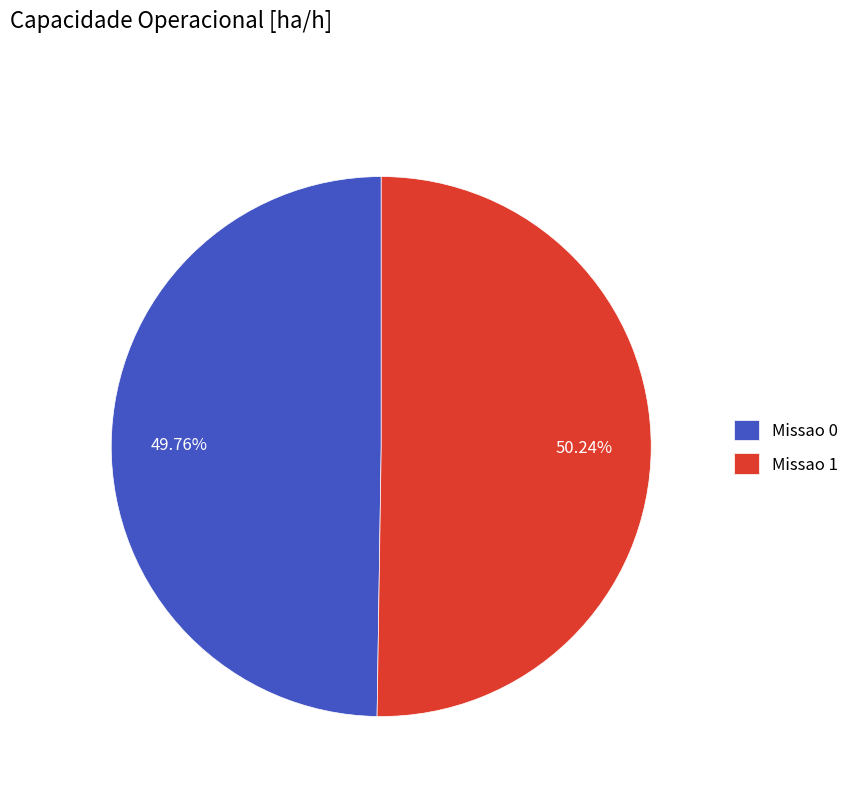

To the nearest percent, what is the combined percentage of Missao 0 and Missao 1?

100%